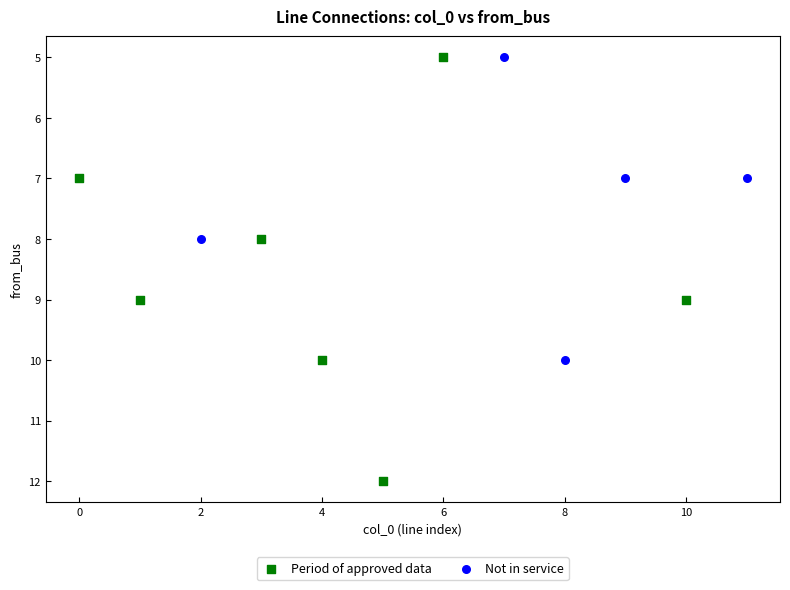

Which series has the largest Y range (max minus min)?

Period of approved data